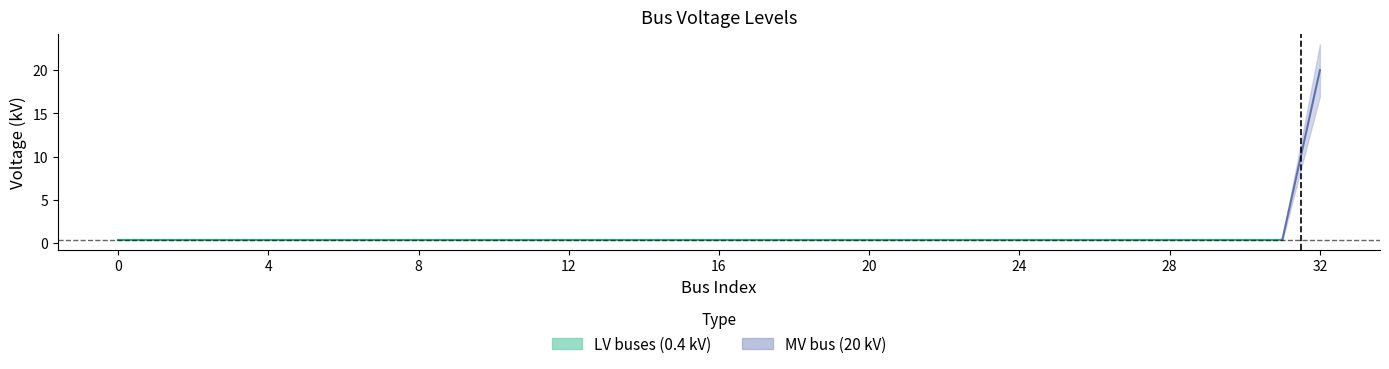

Reading left to right, list all the values displayed in this chart.

0.4	0.4	0.4	0.4	0.4	0.4	0.4	0.4	0.4	0.4	0.4	0.4	0.4	0.4	0.4	0.4	0.4	0.4	0.4	0.4	0.4	0.4	0.4	0.4	0.4	0.4	0.4	0.4	0.4	0.4	0.4	0.4	20.0